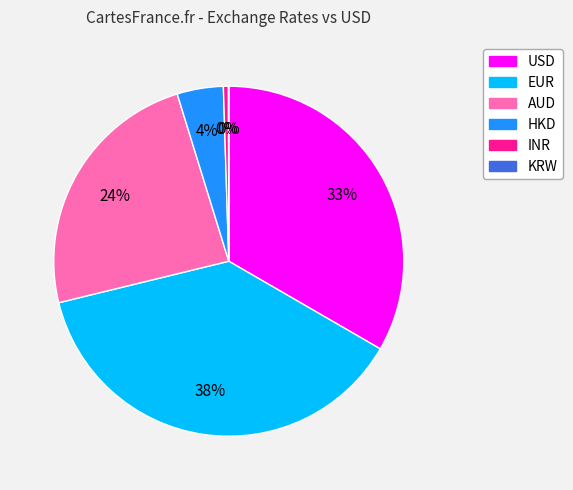

To the nearest percent, what percentage of the pie is AUD?

24%